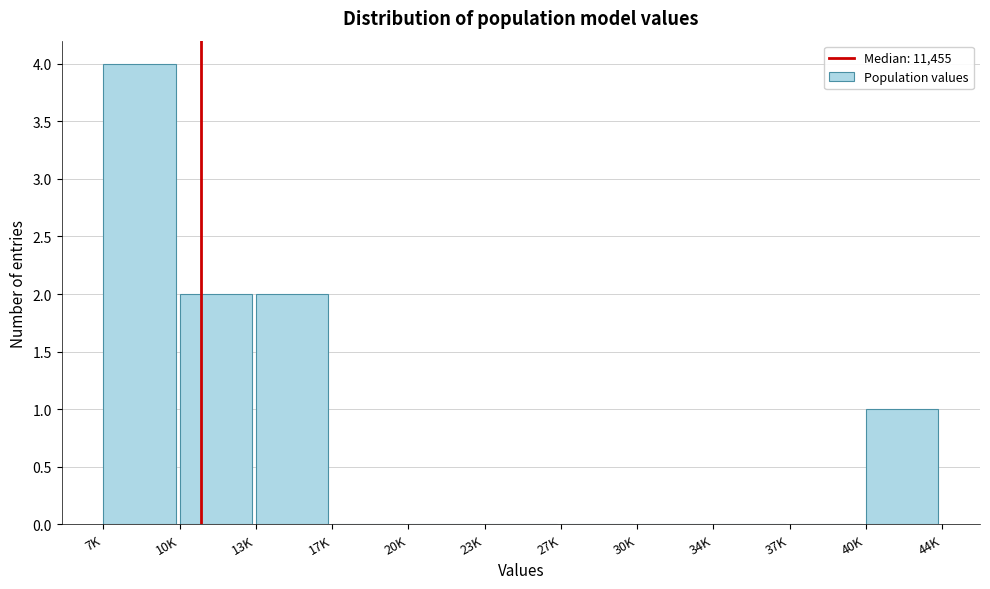

Reading right to left, transcribe all the data shown in this chart.

40K=1	37K=0	34K=0	30K=0	27K=0	23K=0	20K=0	17K=0	13K=2	10K=2	7K=4